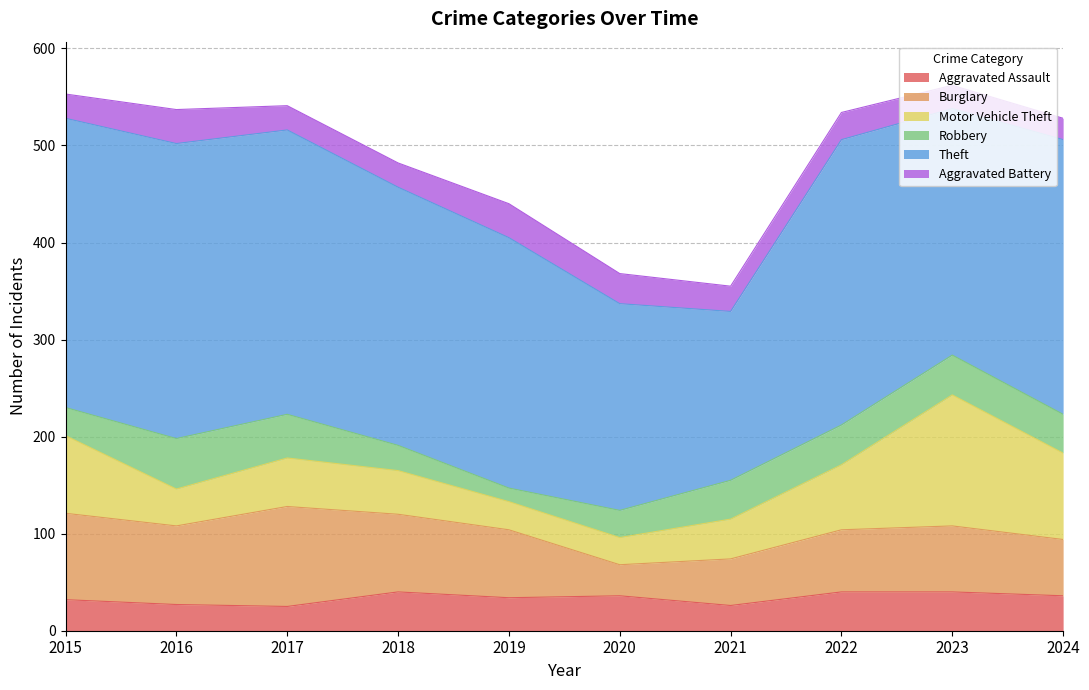

What is the value of the Aggravated Assault point at the 9th from the left?

40